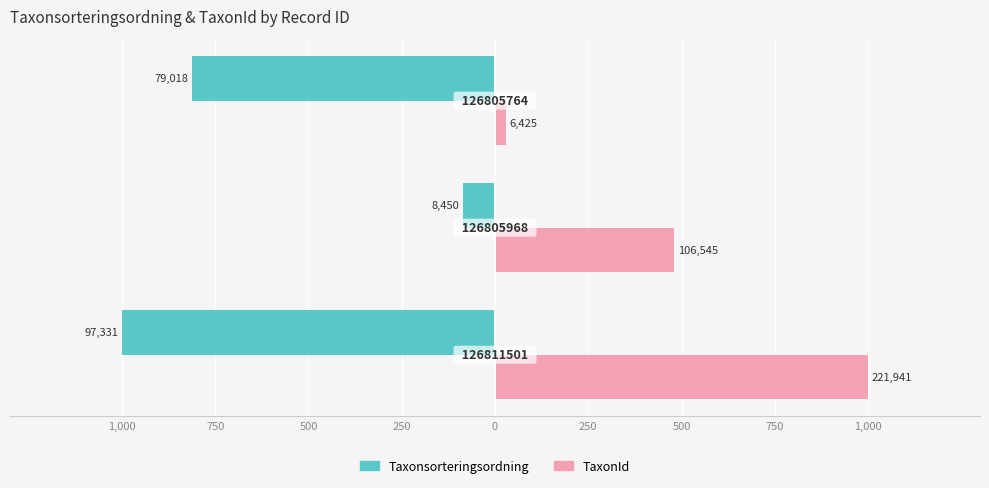

What are all the series names shown in the legend?

Taxonsorteringsordning, TaxonId